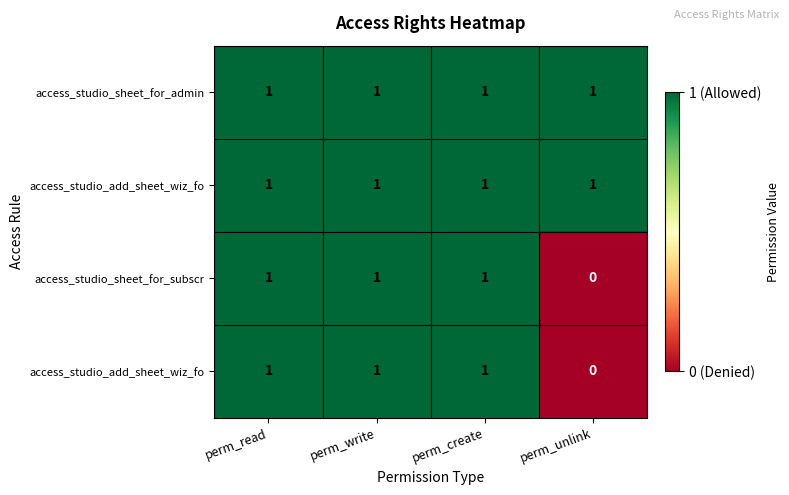

Count the number of categories in the chart.

4